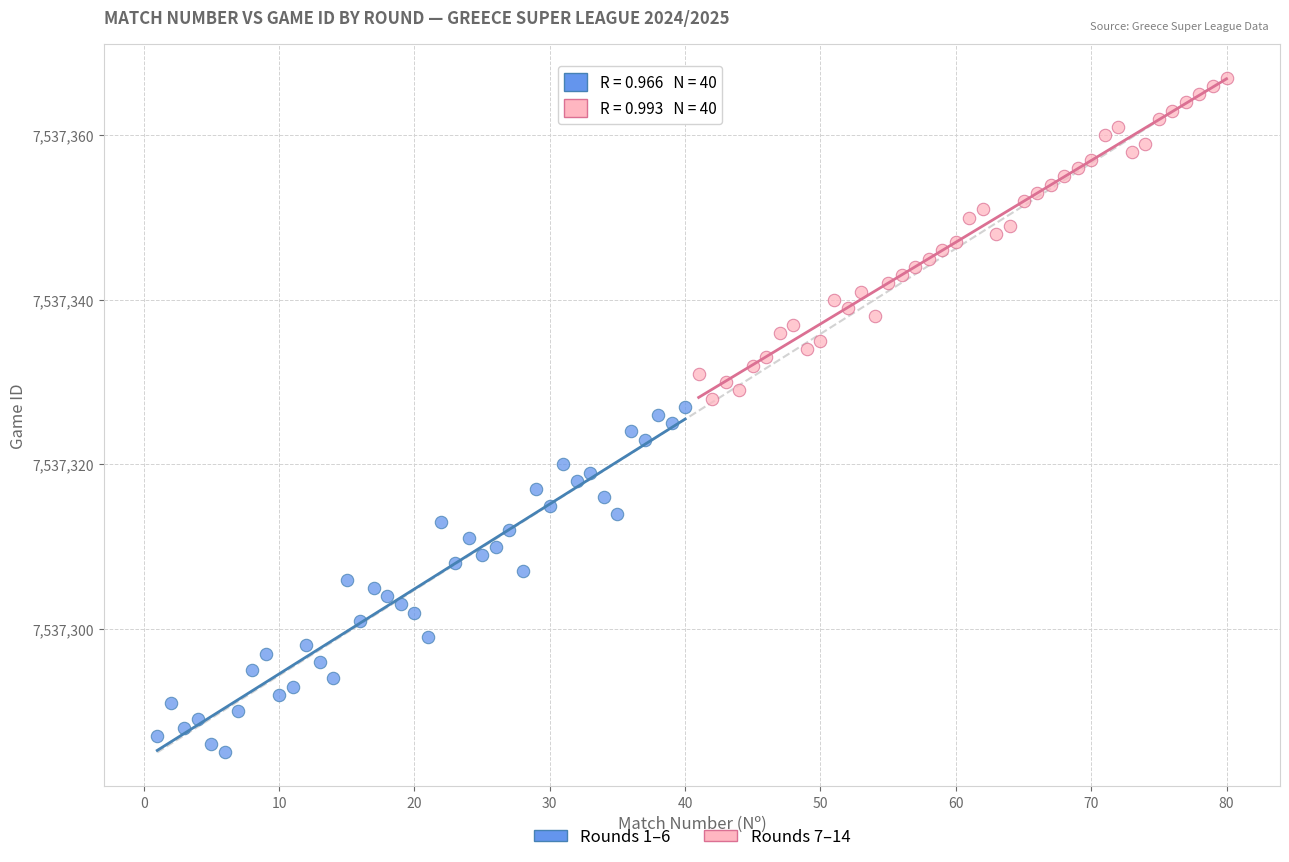

Which series has the largest Y range (max minus min)?

Rounds 1–6